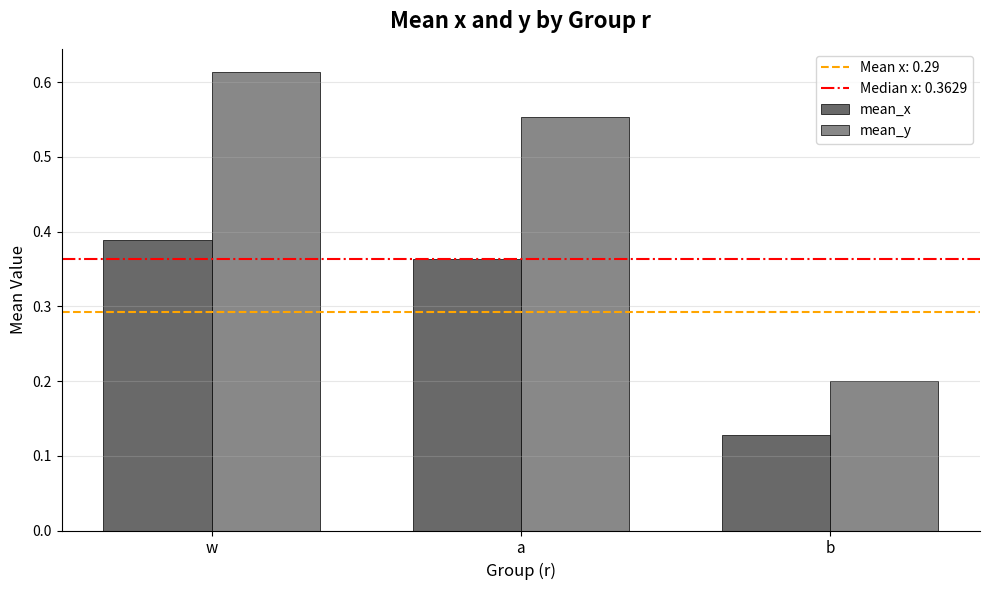

The mean_y series shows 0.2 at b. True or false?

True